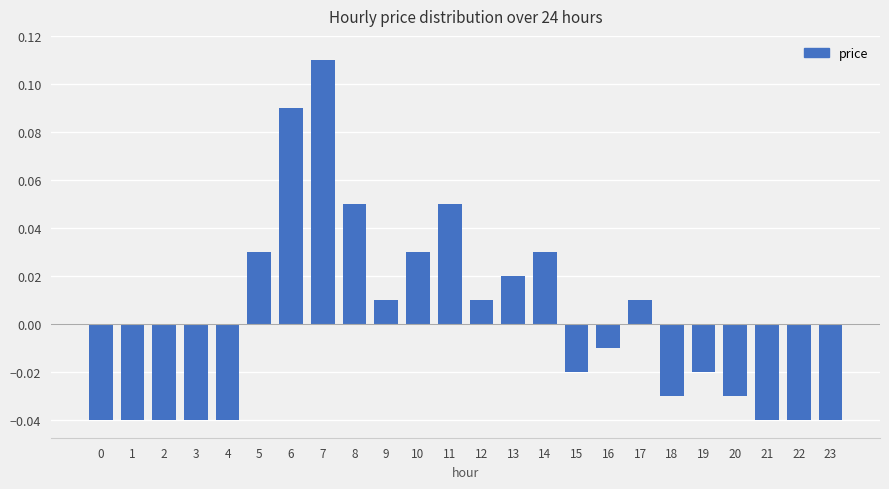

How many values exceed 0?

11